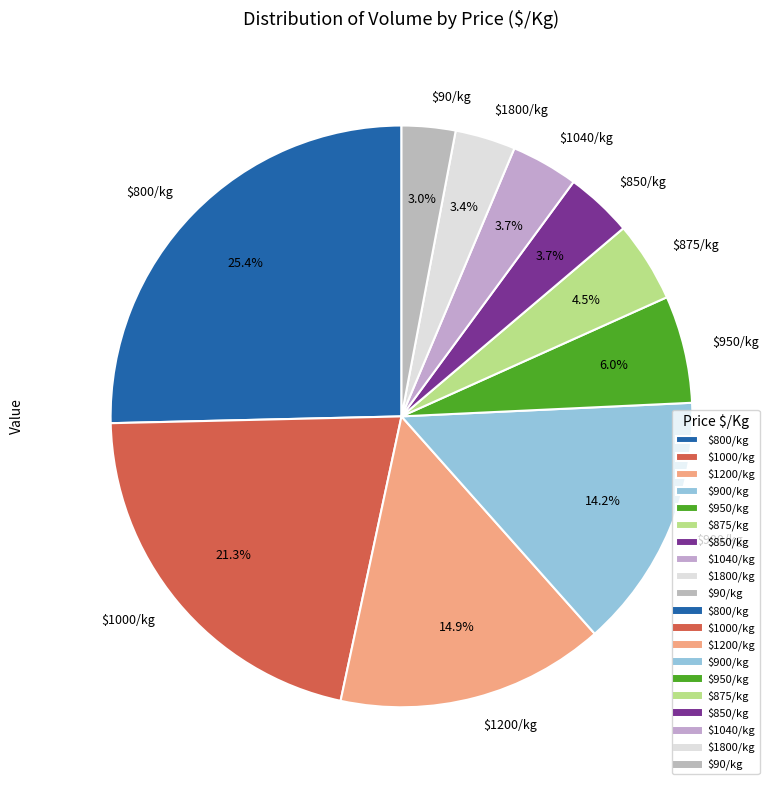

What percentage is NOT represented by $875/kg?

95.5%